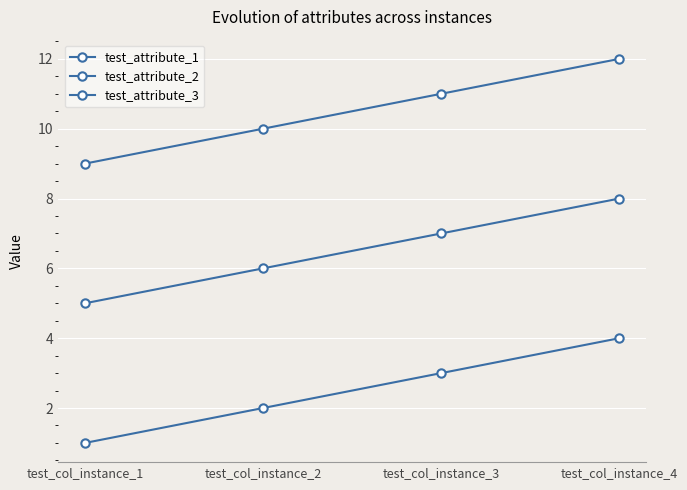

What is the minimum value for test_attribute_3?

9